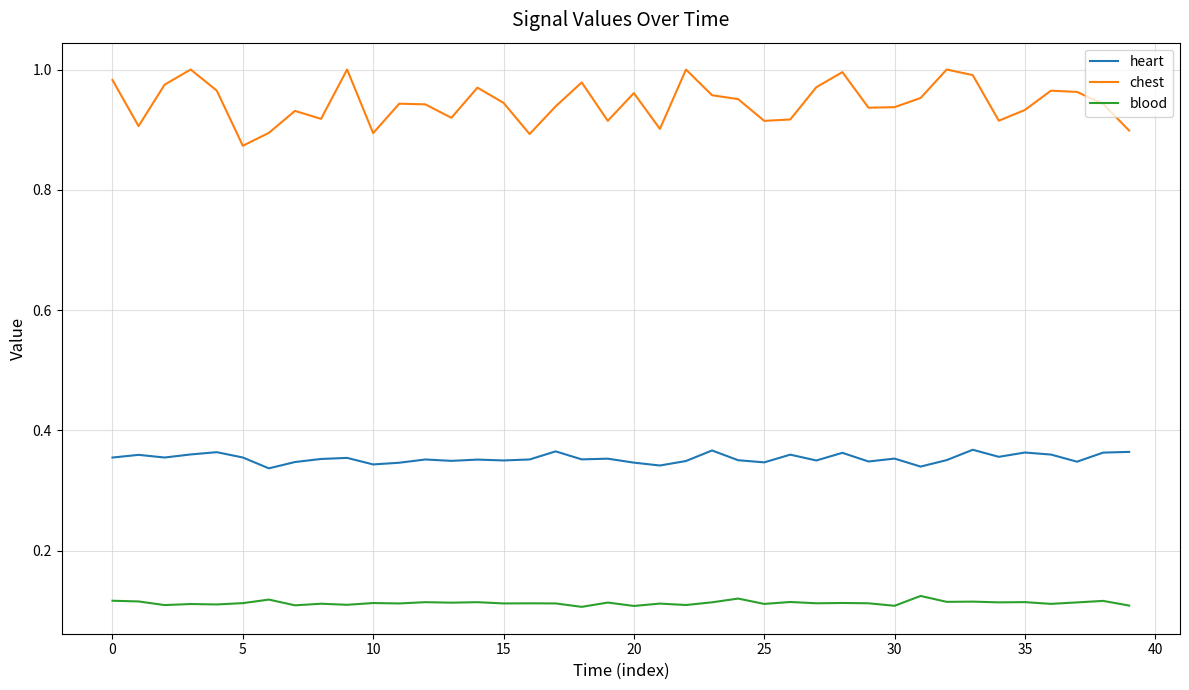

How many distinct data groups are displayed?

3